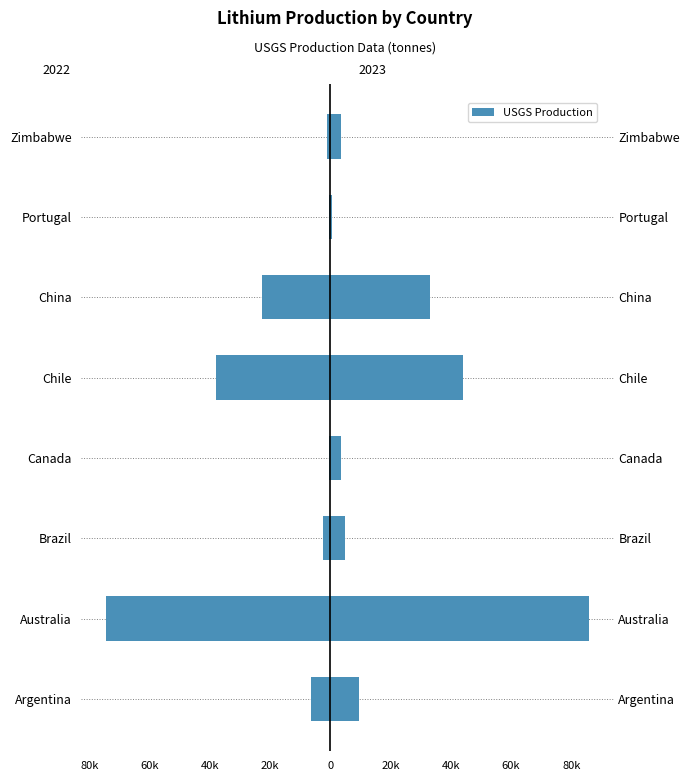

Reading left to right, list all the values displayed in this chart.

2022: -6590	-74700	-2630	-520	-38000	-22600	-380	-1030
2023: 9600	86000	4900	3400	44000	33000	380	3400